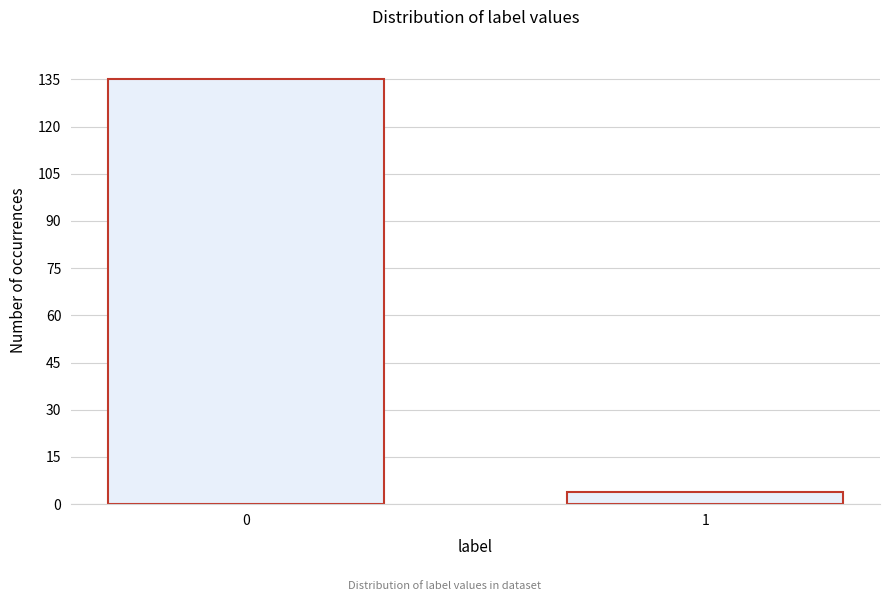

Reading left to right, what are all the values shown in this chart?

0=135	1=4